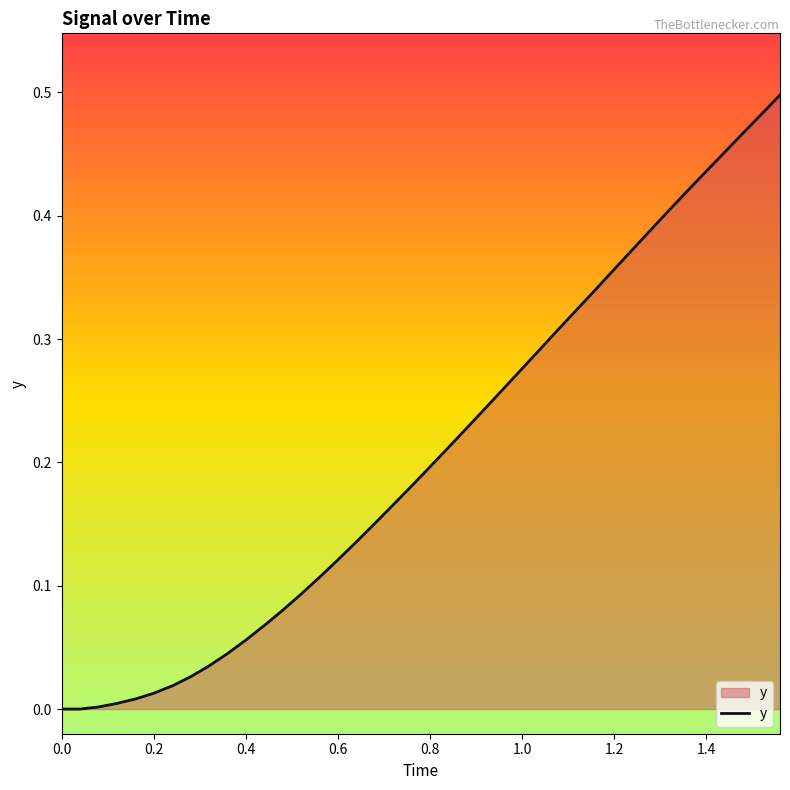

Does the chart display data point markers on the line(s)?

No